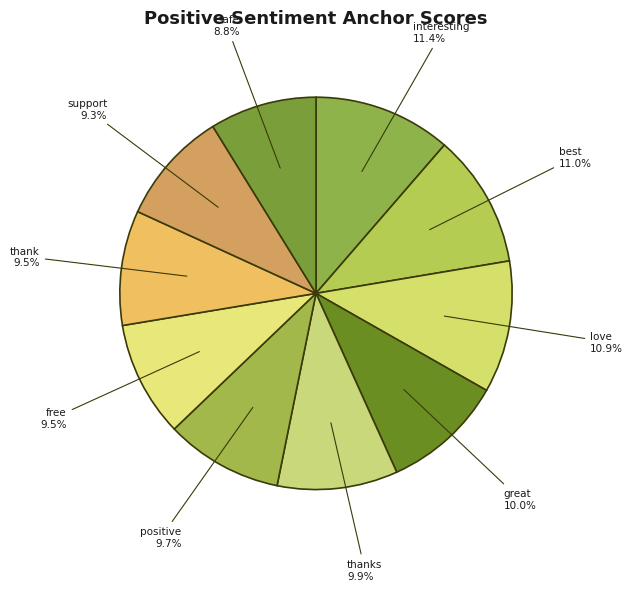

How many segments does this pie chart have?

10